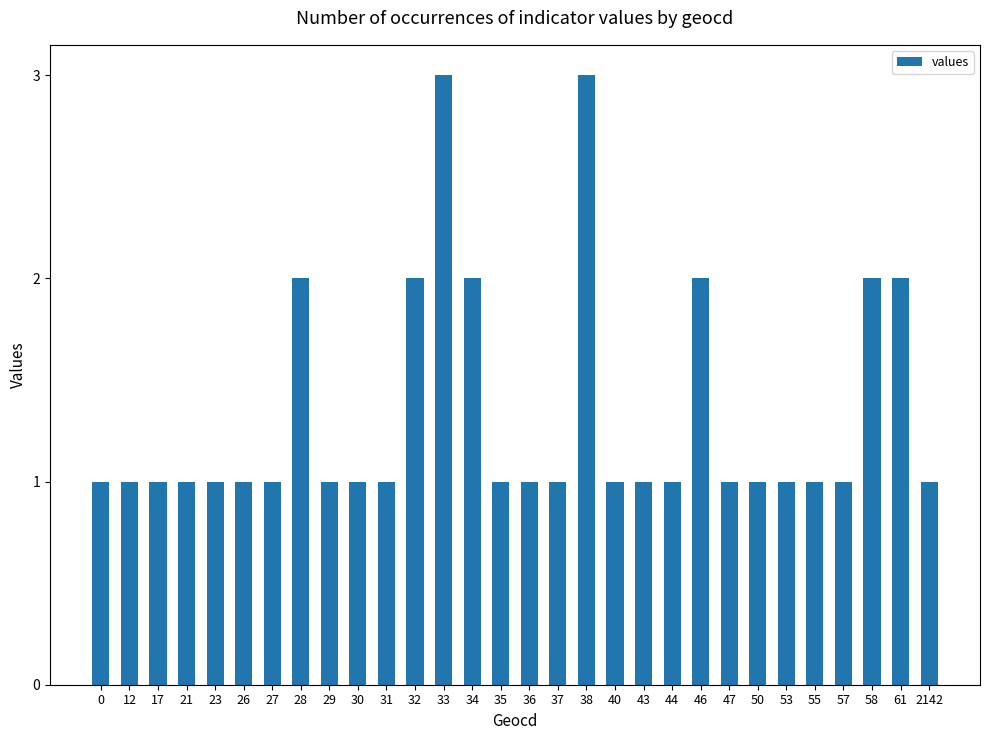

Count the values in the range 1 to 2.

28